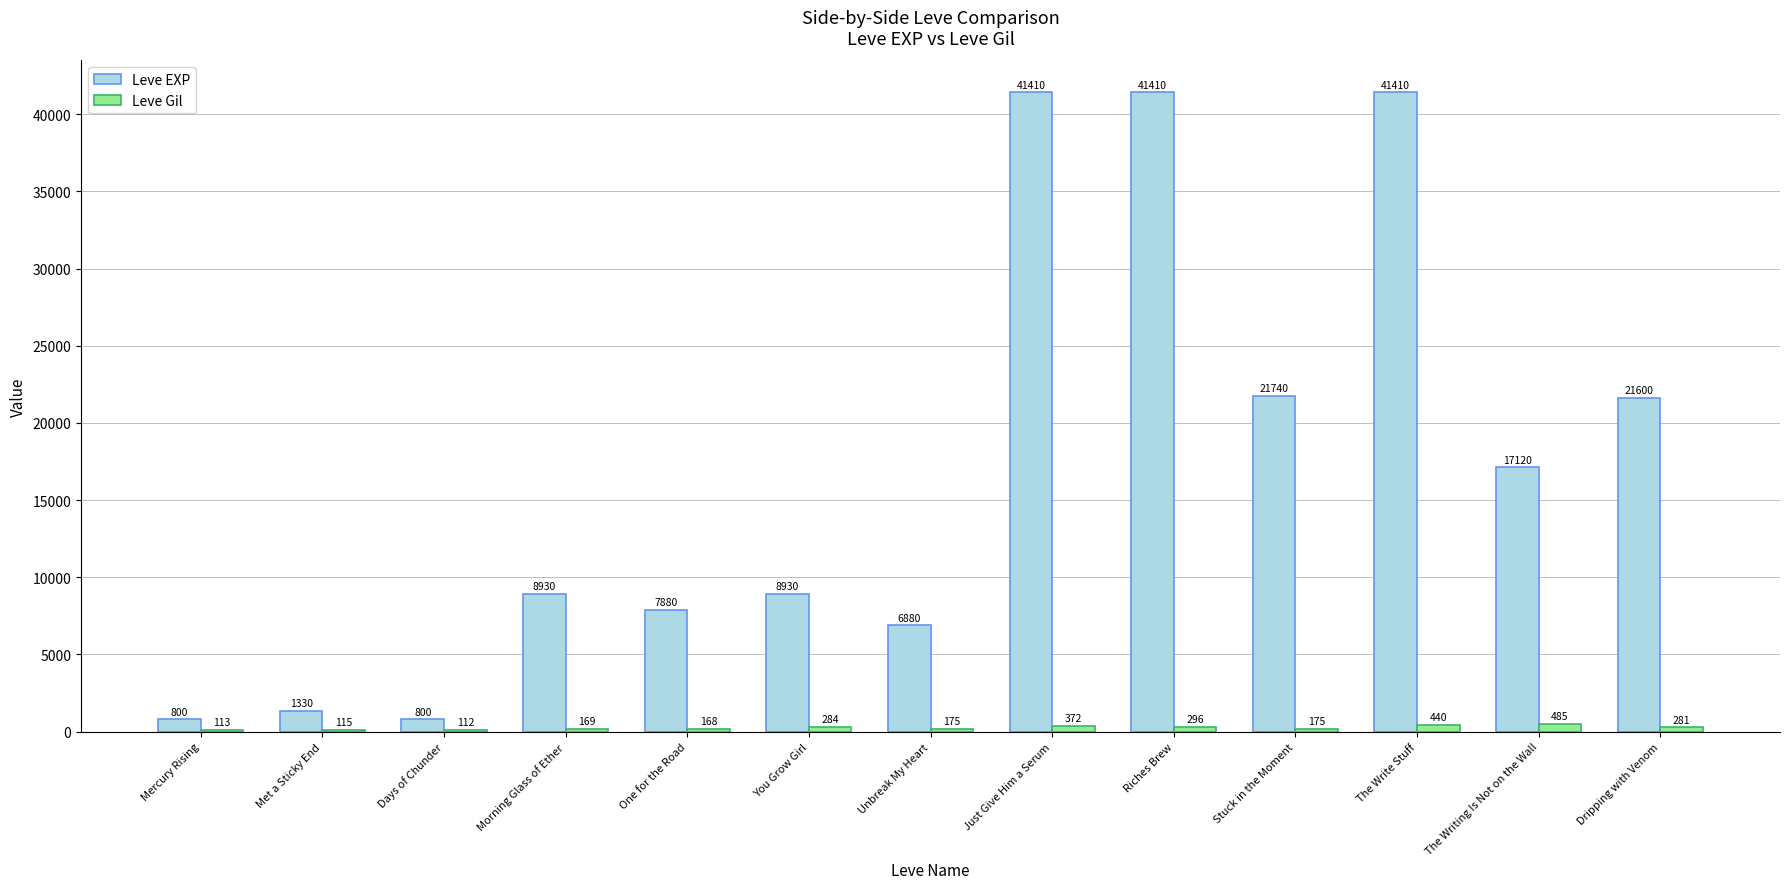

What is the maximum value for Leve EXP?

41410